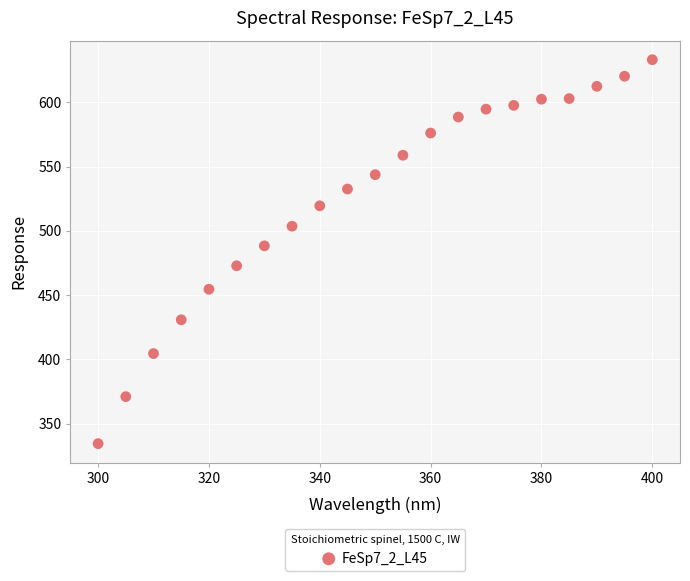

What is the range of X values (max minus min)?

100.0